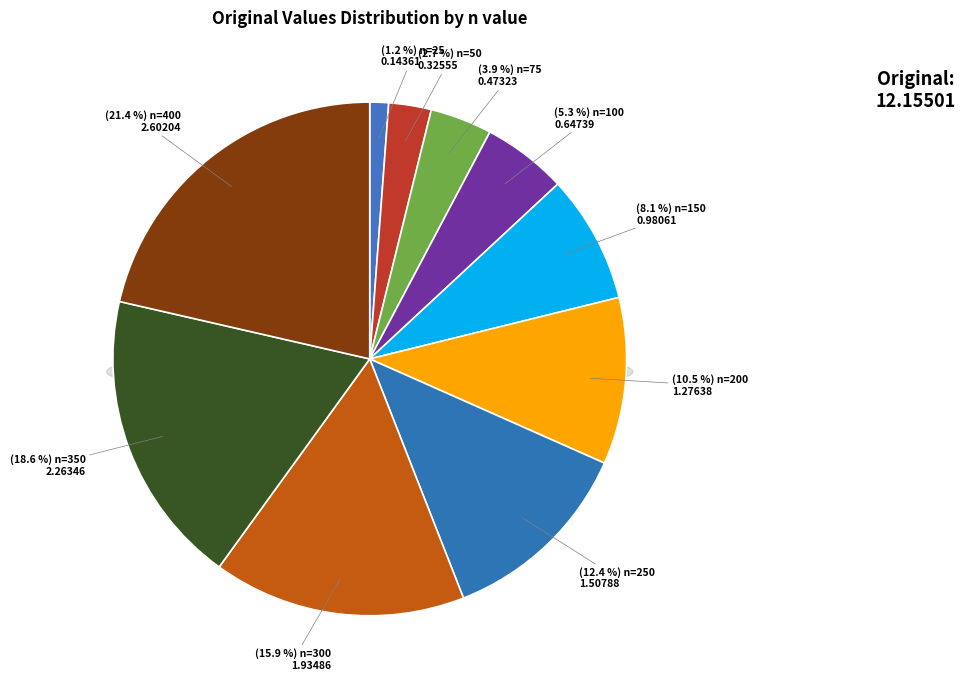

What percentage do 400 and 75 together represent?

25.3%